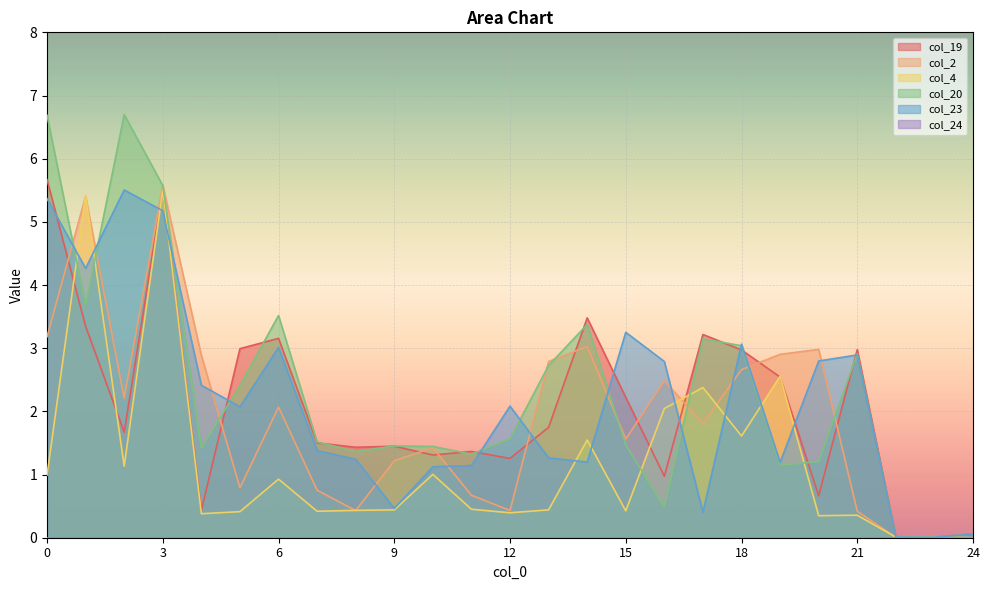

At which label is col_19 closest to 2?

15